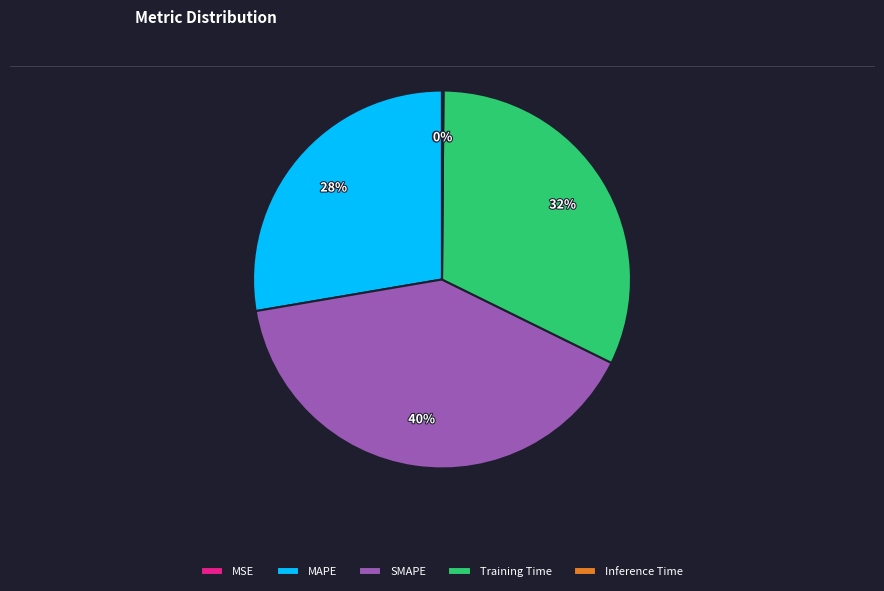

What is the ratio of the value at Training Time to the value at SMAPE?

0.8